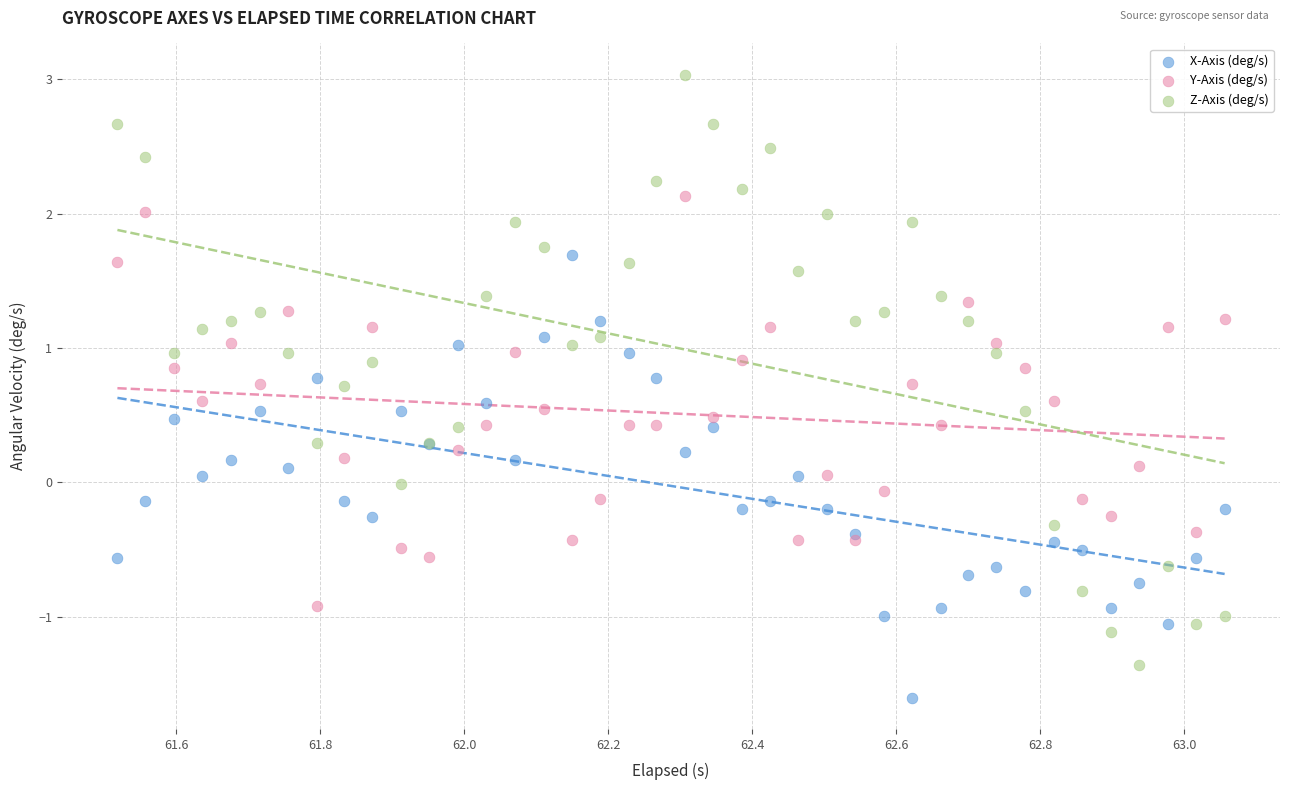

Which series contains the highest Y value?

Z-Axis (deg/s)